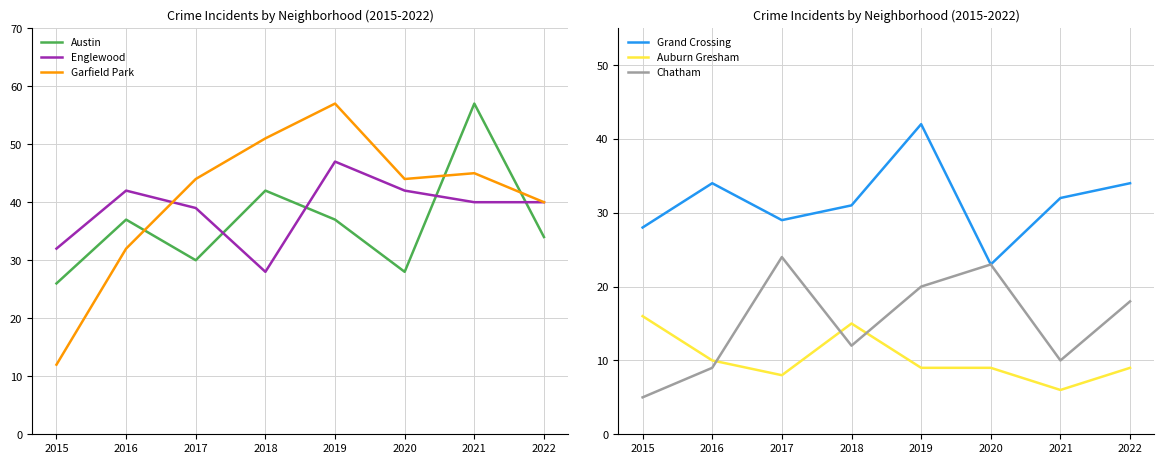

Where is the first local maximum for Auburn Gresham?

2018